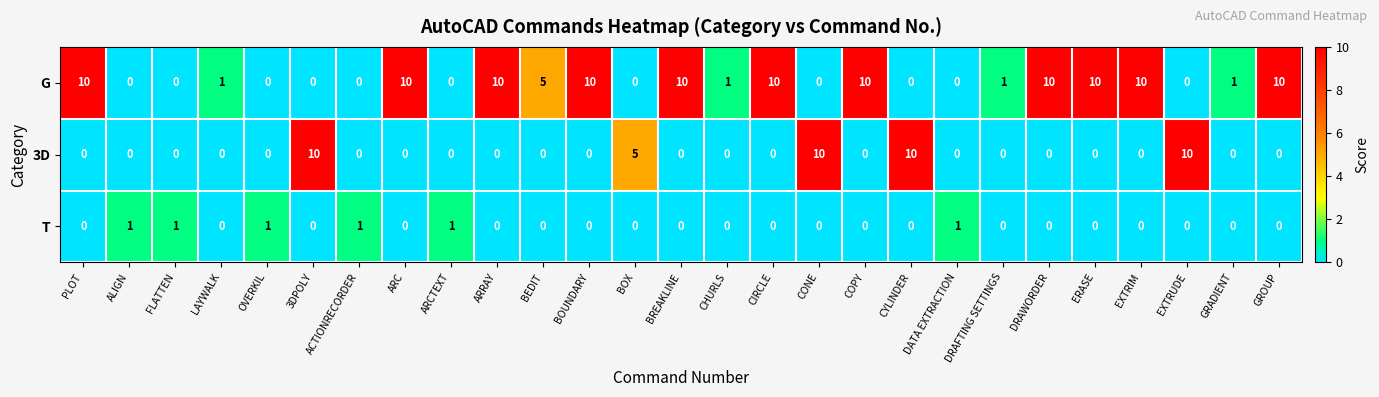

Which series changed the most between 3DPOLY and GRADIENT?

3D